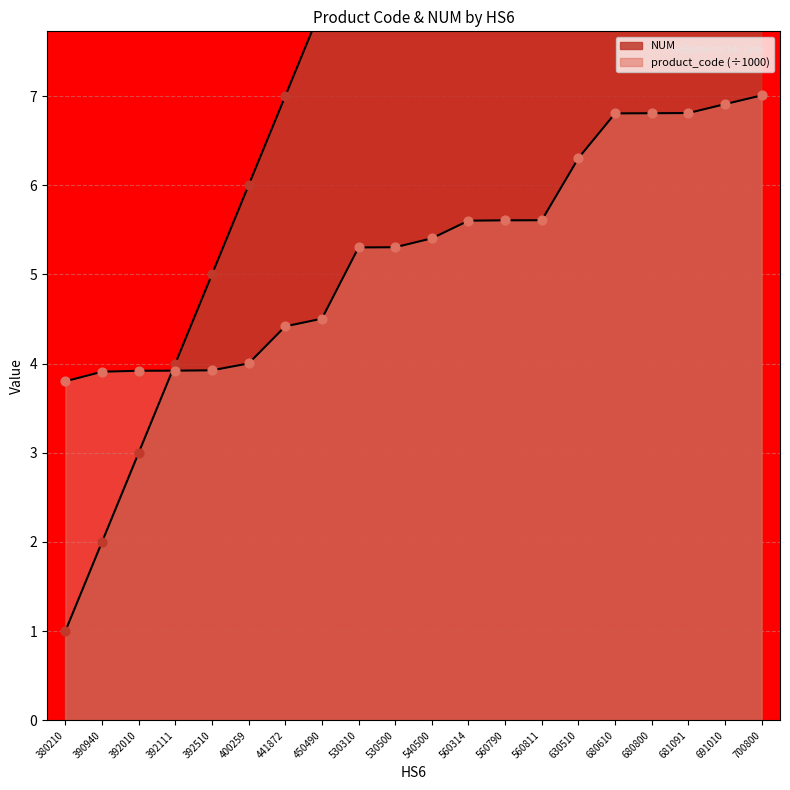

Which series reaches the minimum Y coordinate?

NUM